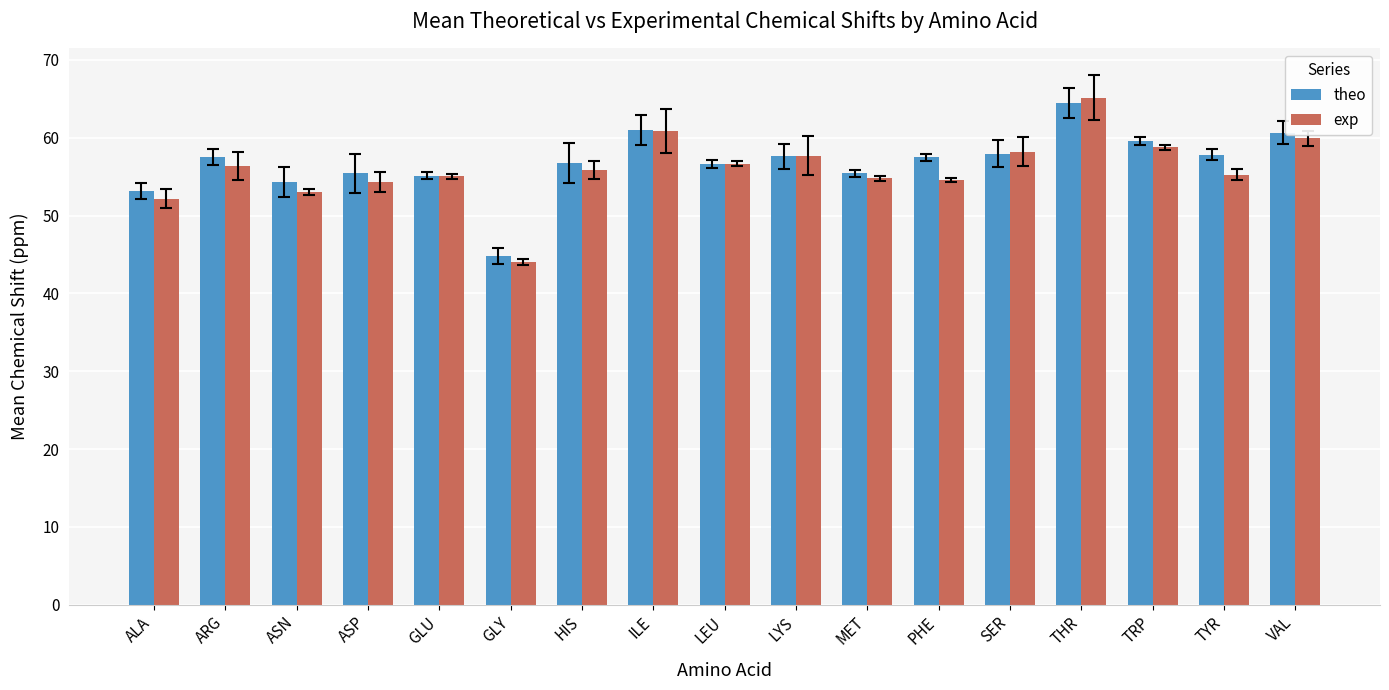

Which label corresponds to the smallest value in the chart?

GLY